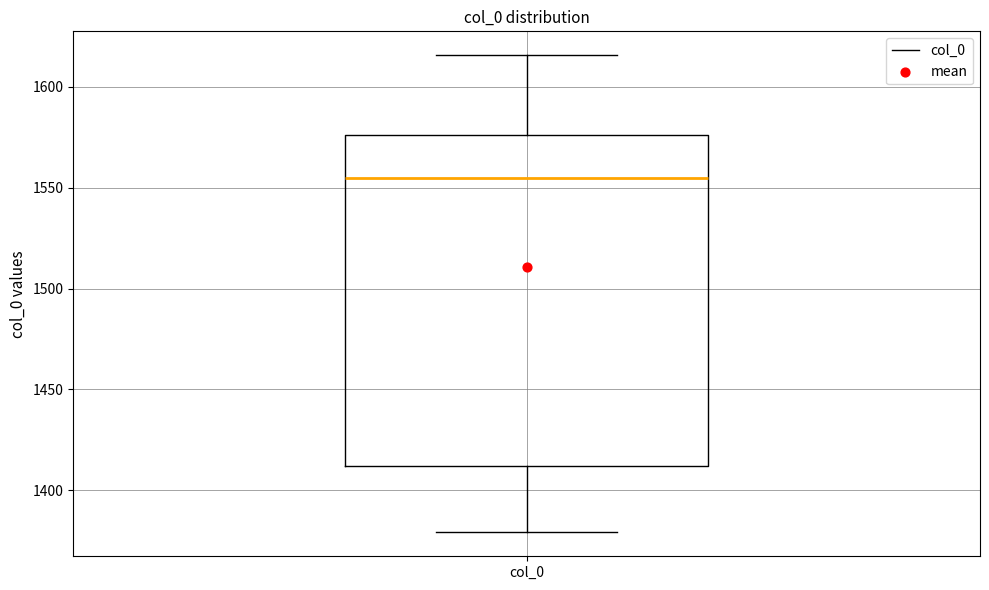

Read this box plot against the y-axis: the position of the median line, the range covered by the box, and the ends of both whiskers. The values are not printed on the chart, so give them approximately, as read against the axis.

median 1555, box 1410 to 1575, whiskers 1380 to 1615